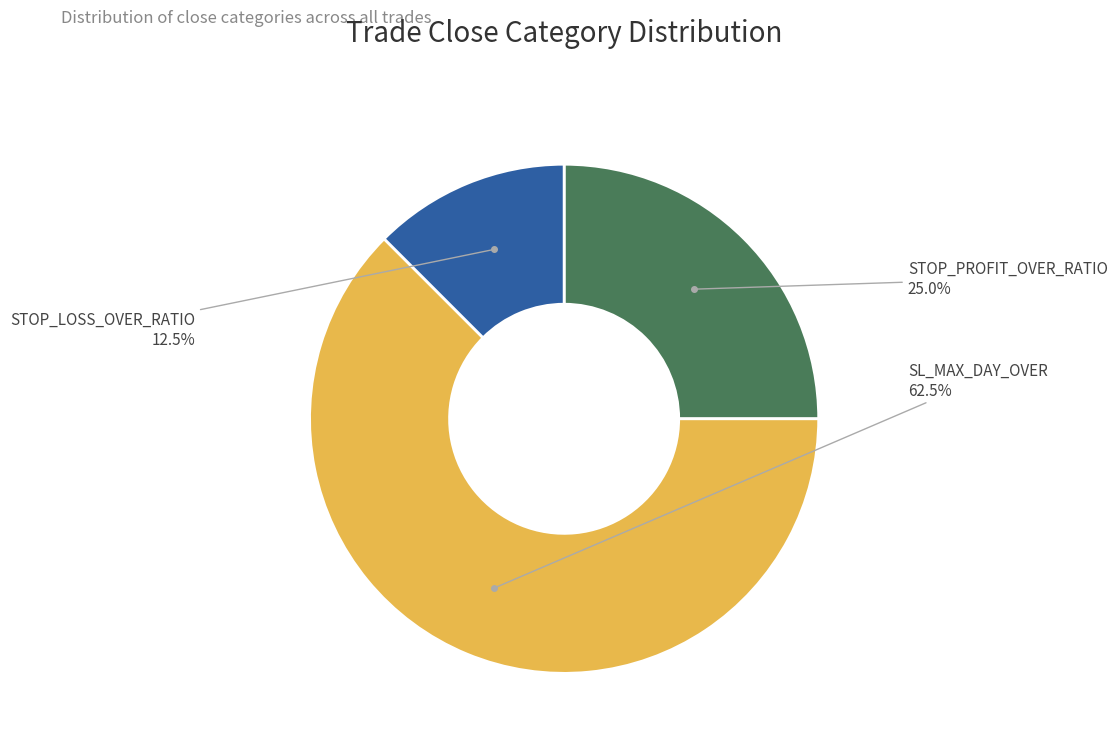

Does any single category account for the majority?

Yes